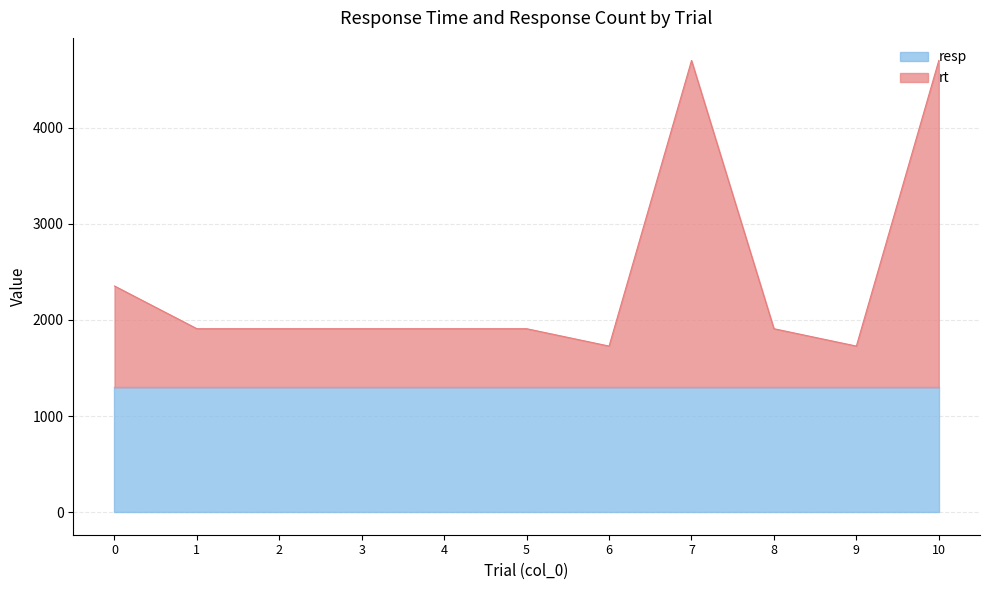

What is the difference between the second highest and second lowest values?

2971.6